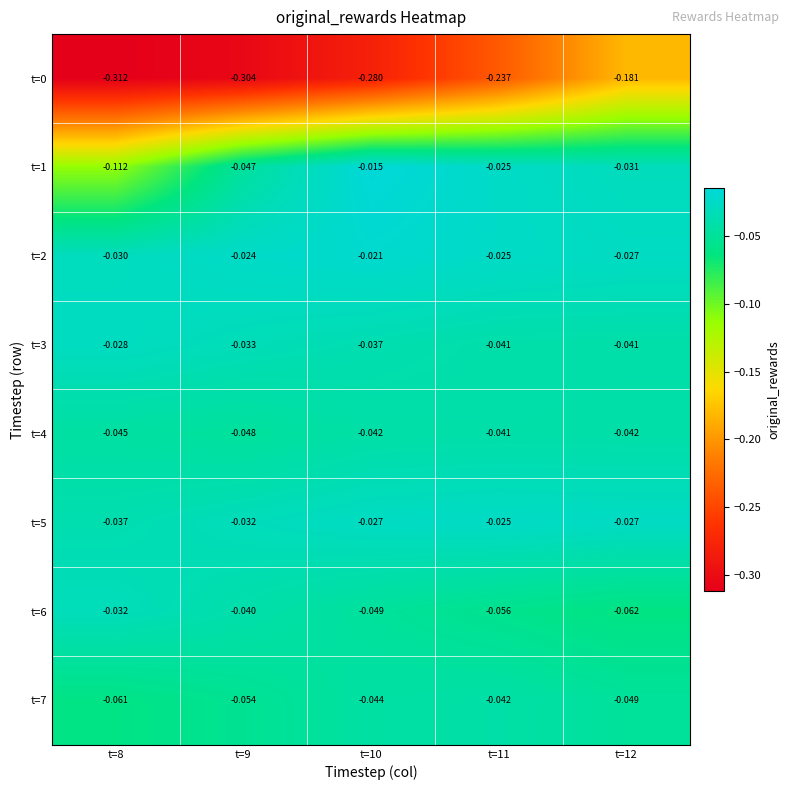

Is the value of t=4 at t=9 greater than the value of t=7 at t=8?

Yes